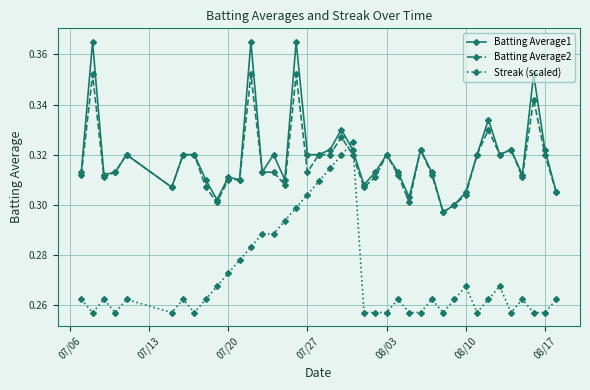

True or false: Streak (scaled) has more than 2 interior local peaks.

True